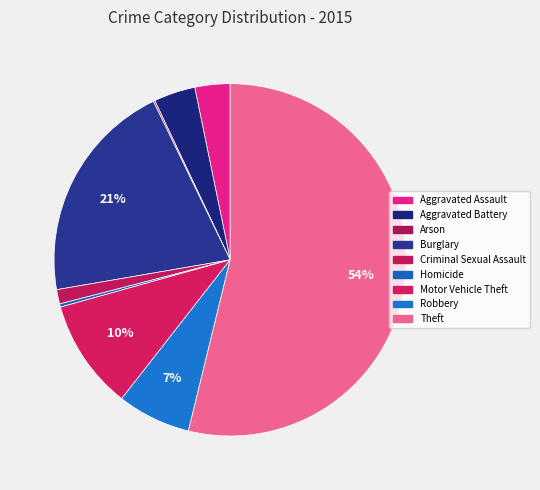

Which category has the smallest portion of the pie?

Arson